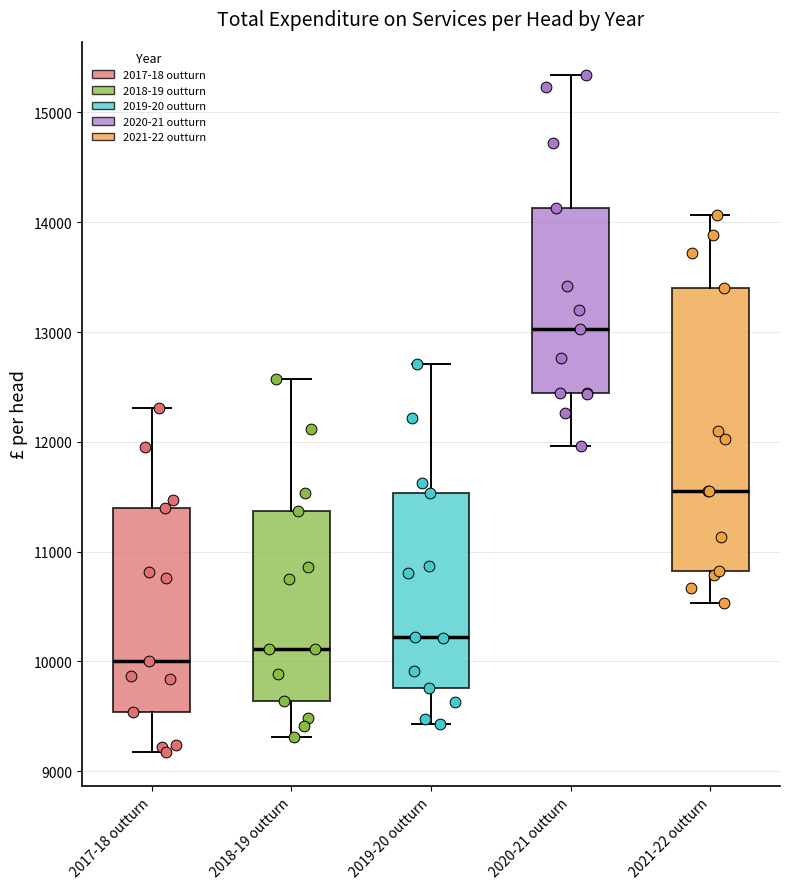

Where does the lower whisker of the box for 2019-20 outturn end on the y-axis? The values are not printed on the chart, so give them approximately, as read against the axis.

9400